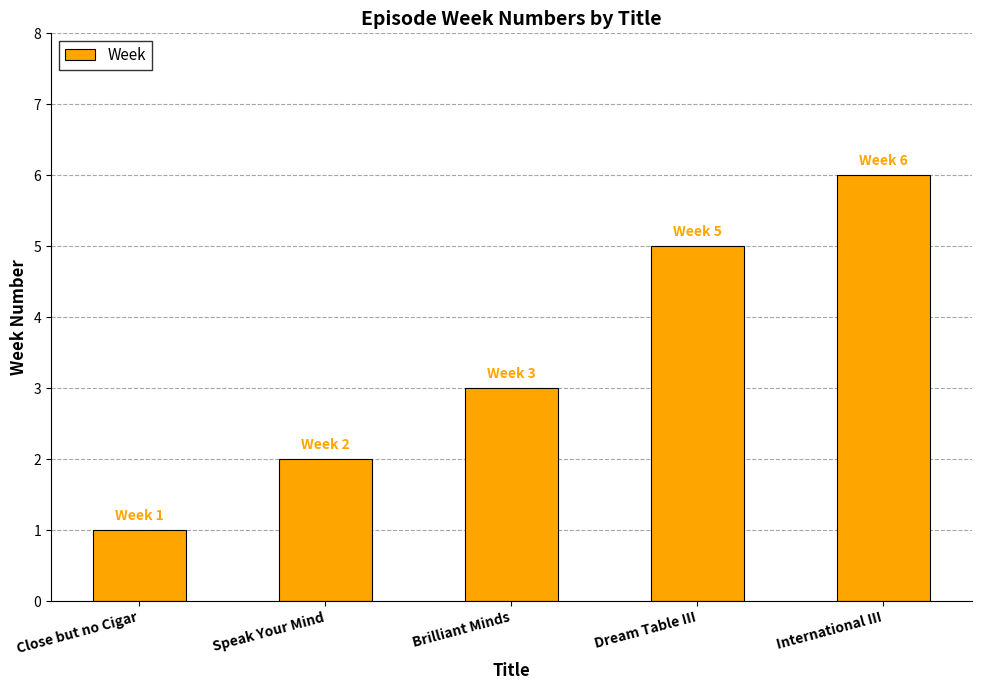

What is the label of the 2nd bar from the right?

Dream Table III